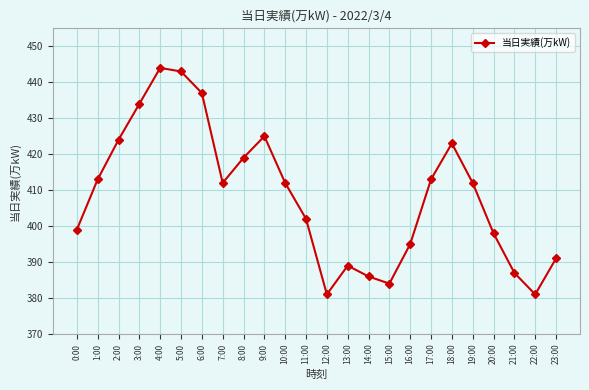

What is the label of the 20th point from the left?

19:00